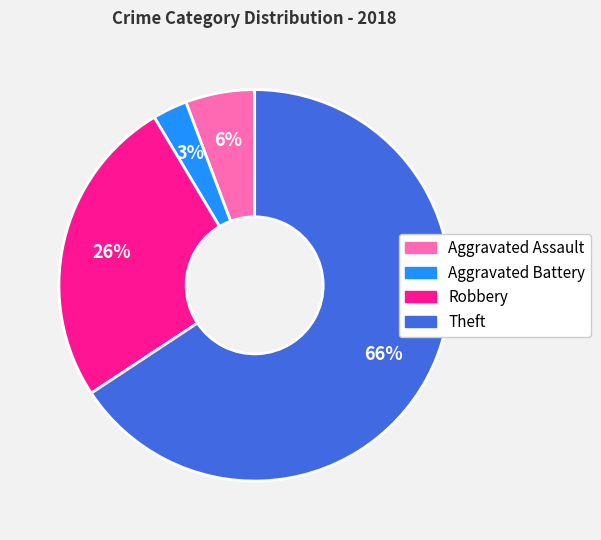

To the nearest percent, what portion does Robbery represent?

26%